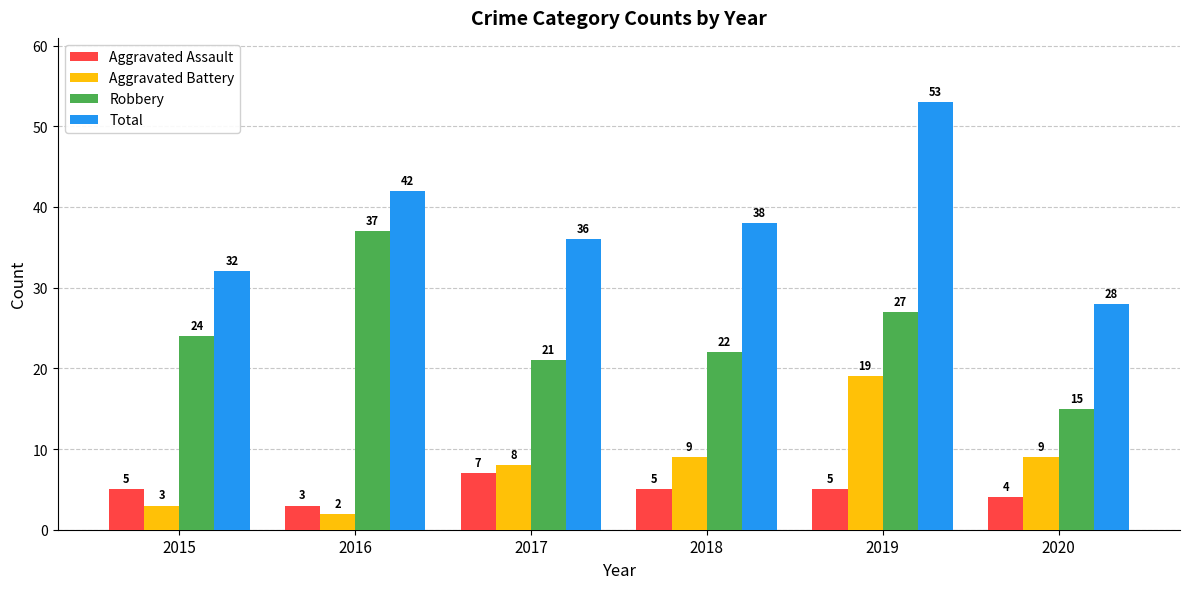

What is the total value across all series at 2020?

56